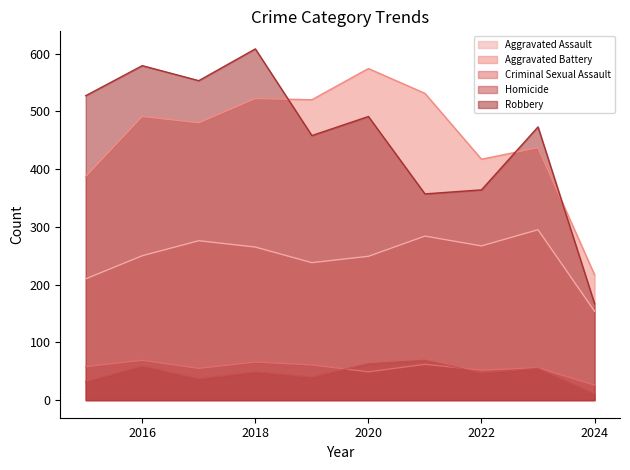

Reading left to right, transcribe all the data shown in this chart.

Aggravated Assault: 2015=210	2016=250	2017=276	2018=265	2019=238	2020=249	2021=284	2022=267	2023=295	2024=154
Aggravated Battery: 2015=387	2016=491	2017=480	2018=522	2019=520	2020=574	2021=531	2022=417	2023=437	2024=217
Criminal Sexual Assault: 2015=58	2016=69	2017=55	2018=66	2019=61	2020=49	2021=62	2022=52	2023=56	2024=26
Homicide: 2015=32	2016=59	2017=37	2018=49	2019=40	2020=63	2021=69	2022=47	2023=55	2024=11
Robbery: 2015=527	2016=579	2017=553	2018=608	2019=458	2020=491	2021=357	2022=364	2023=473	2024=167